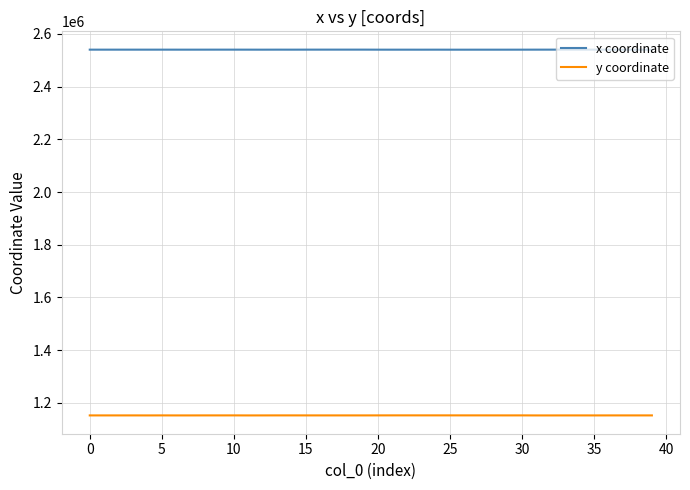

What is the lowest value of the y coordinate series?

1152434.4